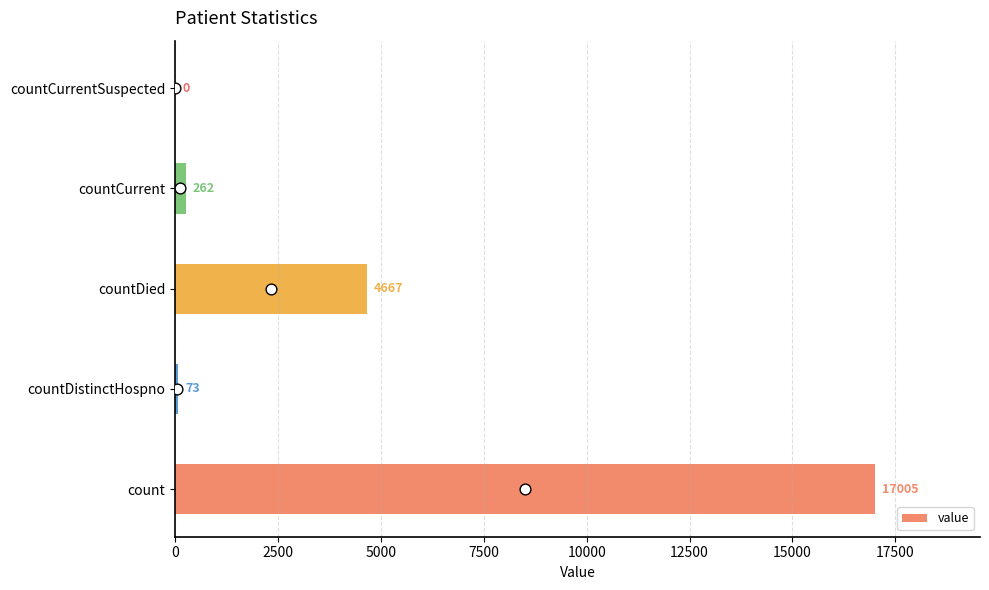

What is the highest value of the value series?

17005